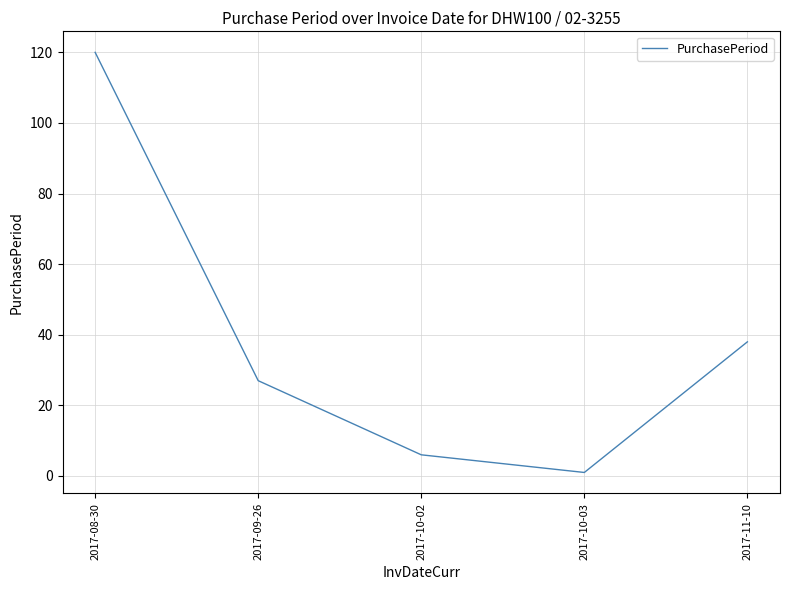

What is the average value?

38